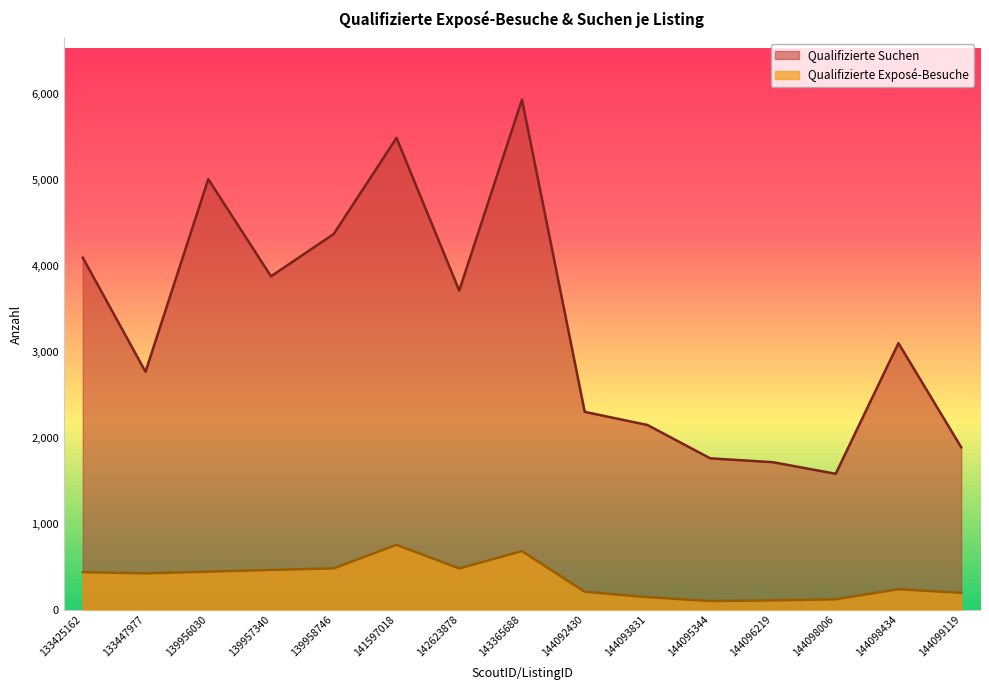

How many values in the Qualifizierte Exposé-Besuche series exceed 422?

7